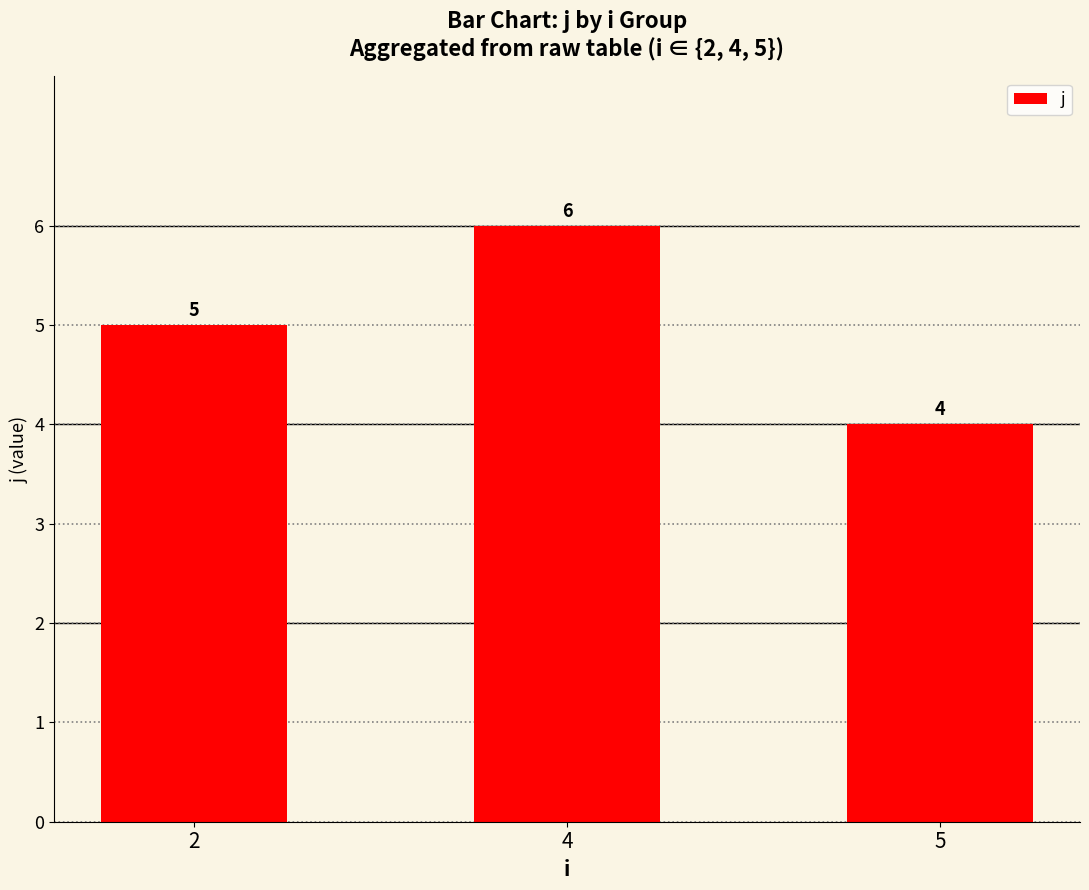

List the labels in order of value, smallest first.

5, 2, 4